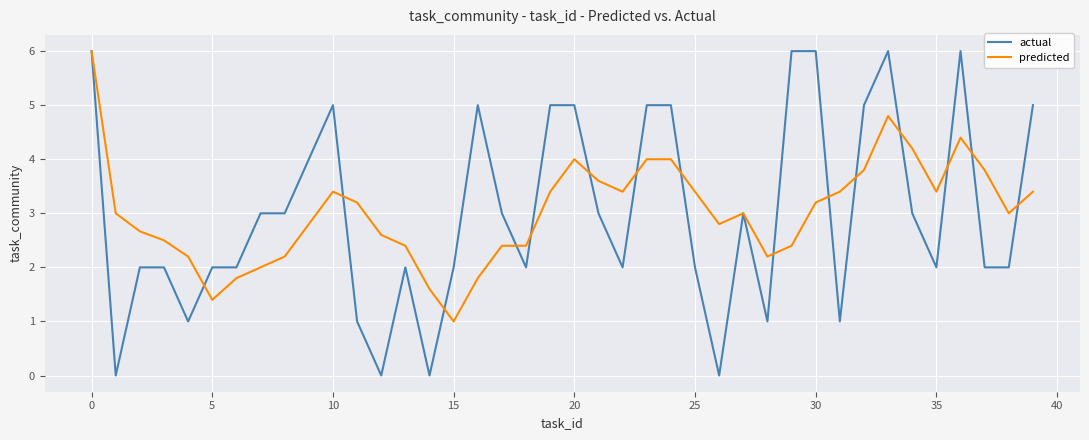

What is the minimum value for predicted?

1.0